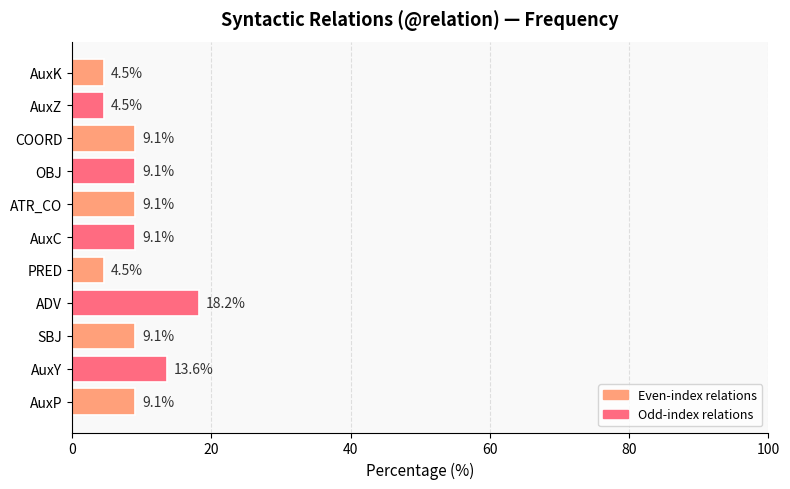

Approximately how many times larger is the value at SBJ compared to AuxZ?

2.0